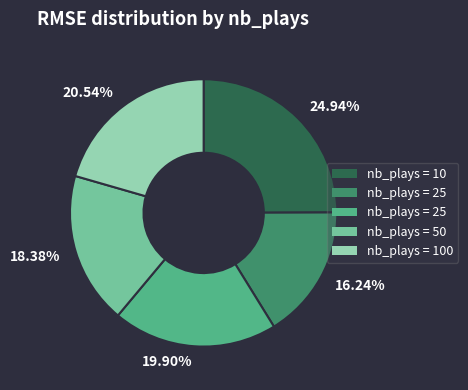

To the nearest percent, what is the difference between the largest and smallest slice percentages?

9%